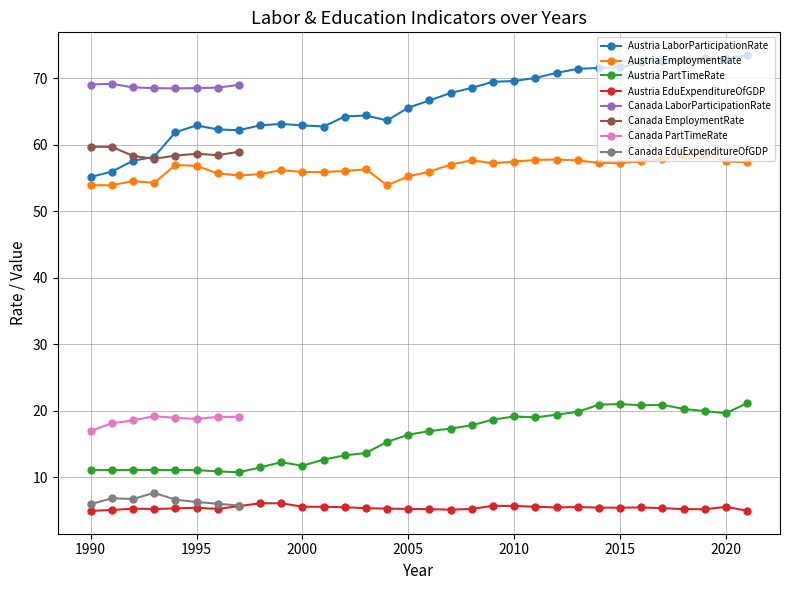

True or false: Austria PartTimeRate has a value of 12.7 at 2001.

True